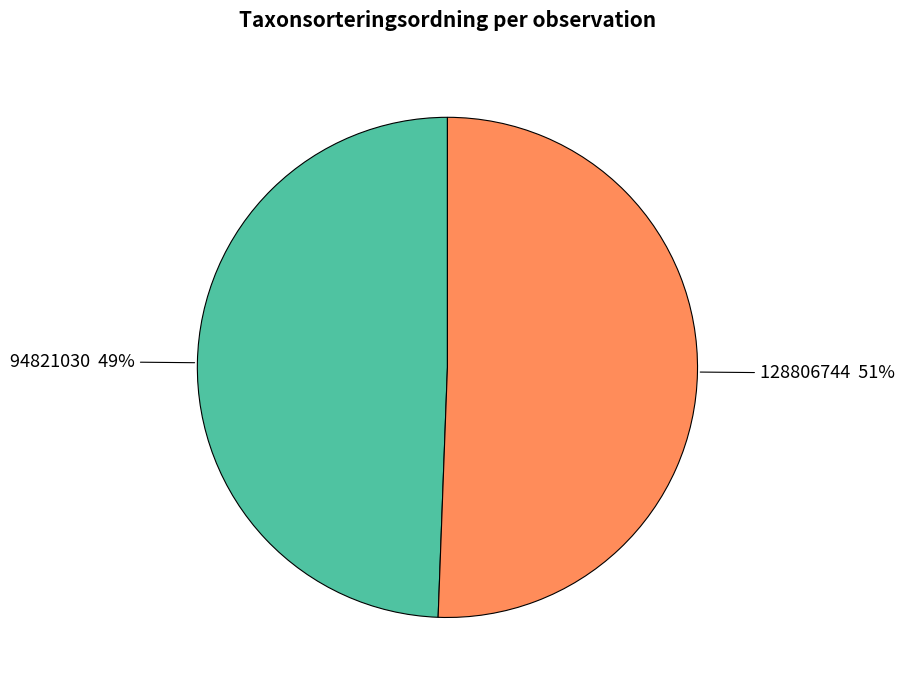

Combined, do 128806744 and 94821030 account for over 50%?

Yes